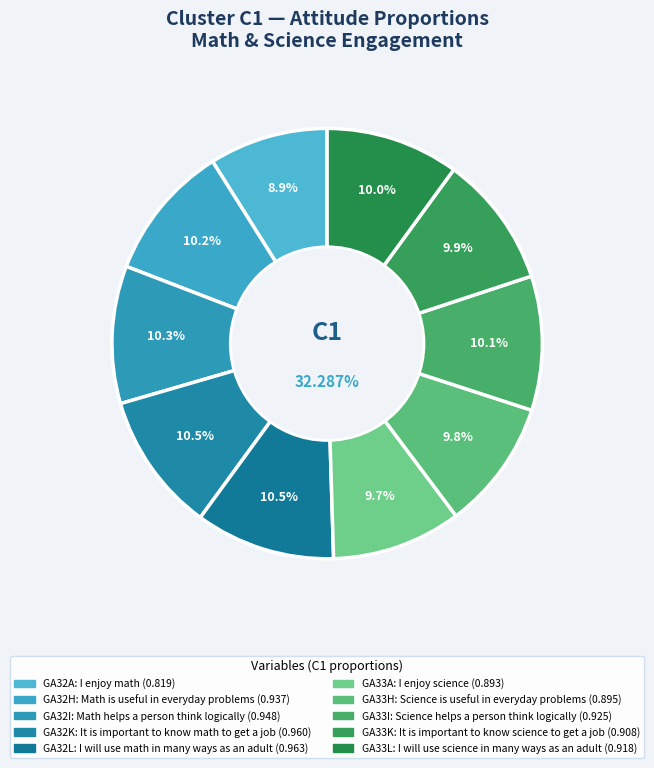

Which category has the biggest portion of the pie?

GA32L